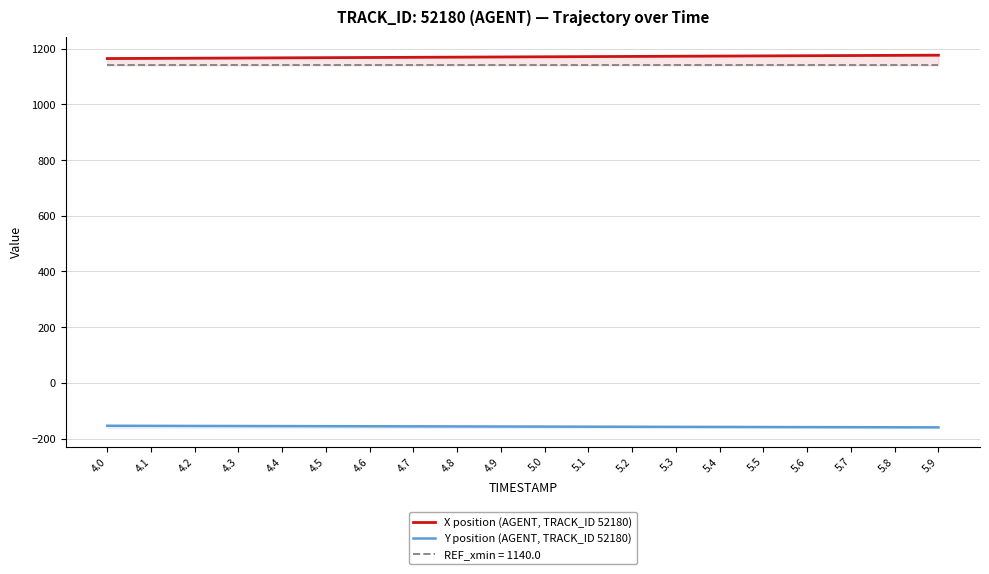

True or false: X position (AGENT, TRACK_ID 52180) and Y position (AGENT, TRACK_ID 52180) intersect in this chart.

False